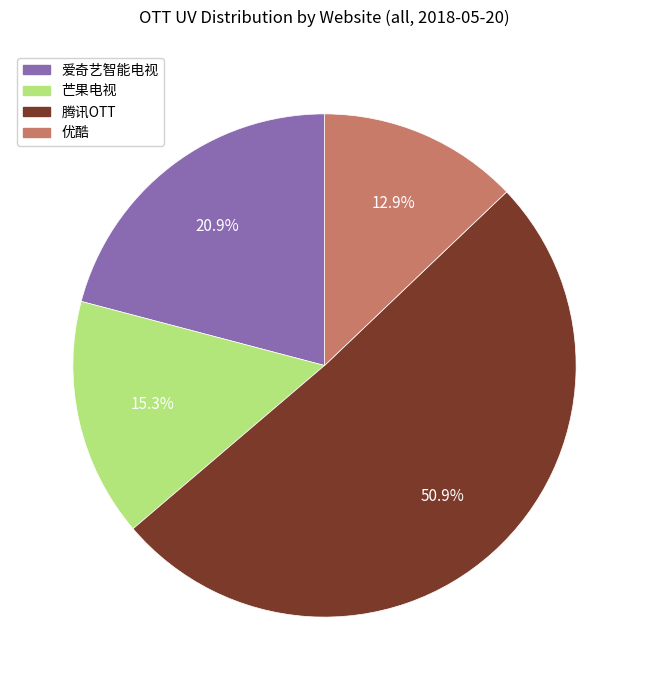

Which slice represents more than half of the pie?

腾讯OTT